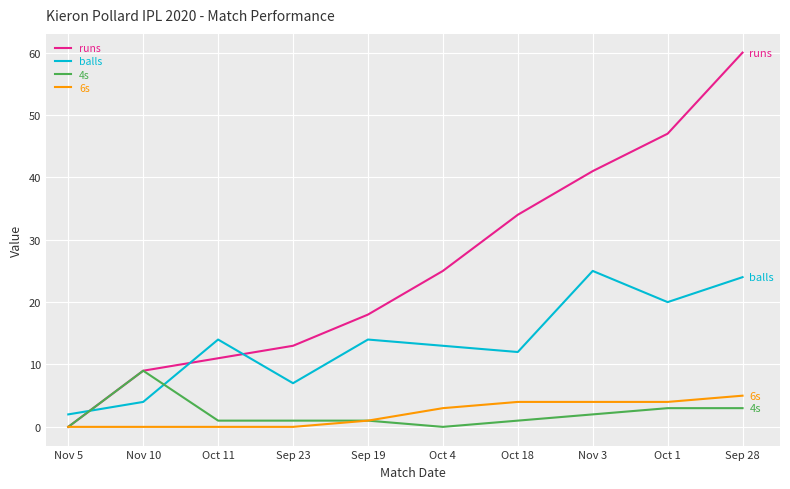

At which label is balls closest to 13?

Oct 4